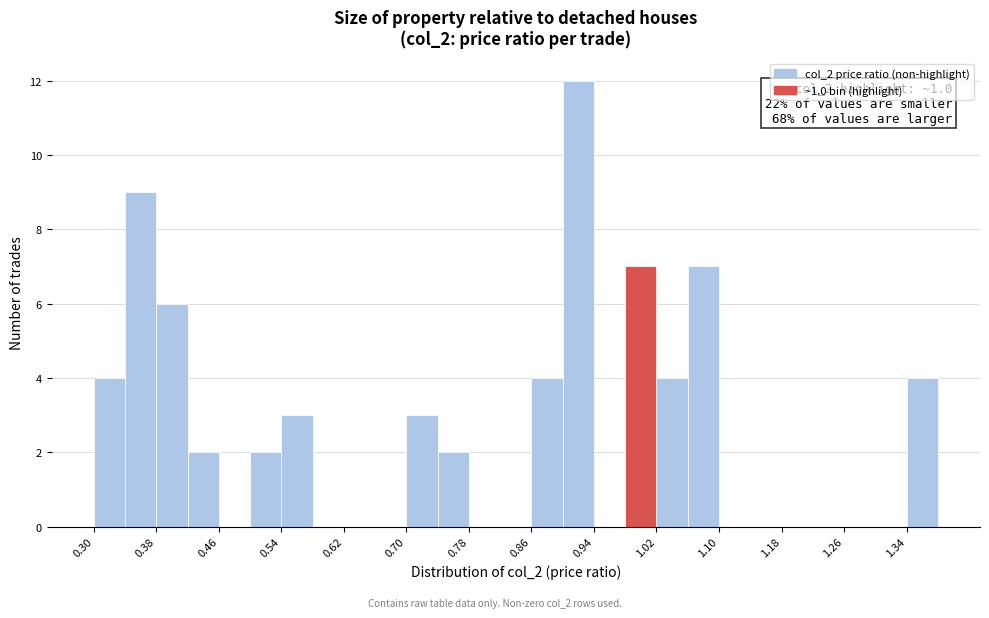

Over which range of the x-axis is the bar tallest?

0.90 to 0.94